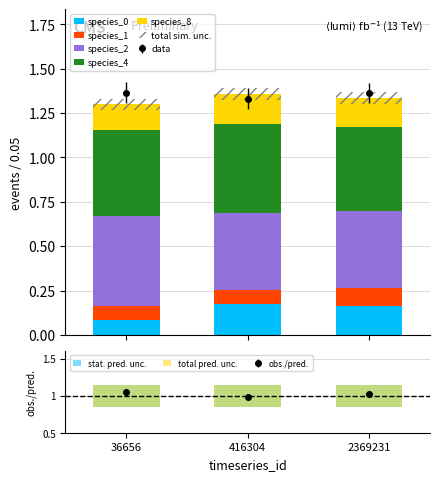

True or false: species_8 has a value of 0.0 at 416304.

False